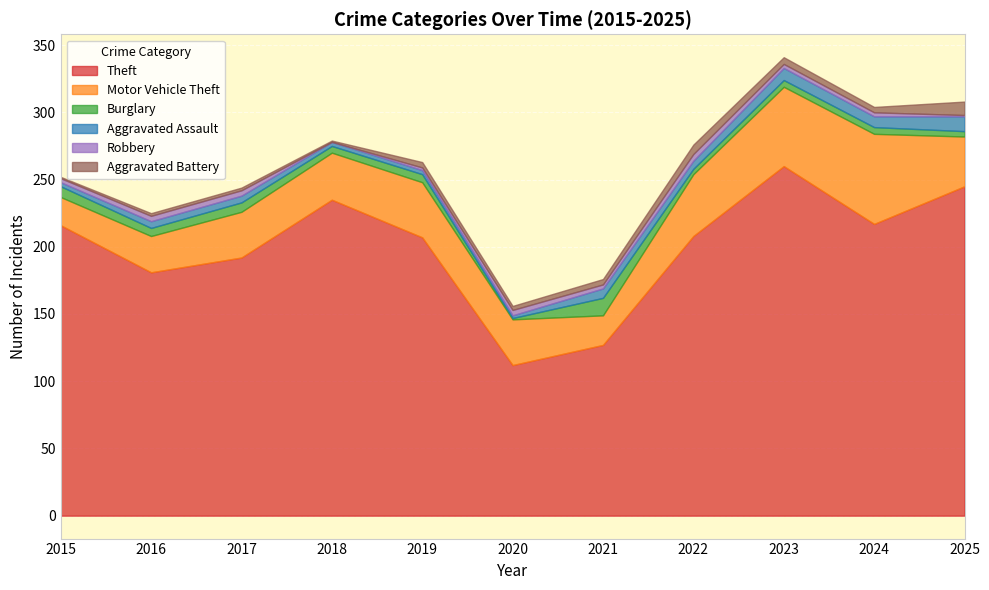

List the labels in order of Burglary value, smallest first.

2020, 2022, 2025, 2018, 2023, 2024, 2016, 2019, 2017, 2015, 2021